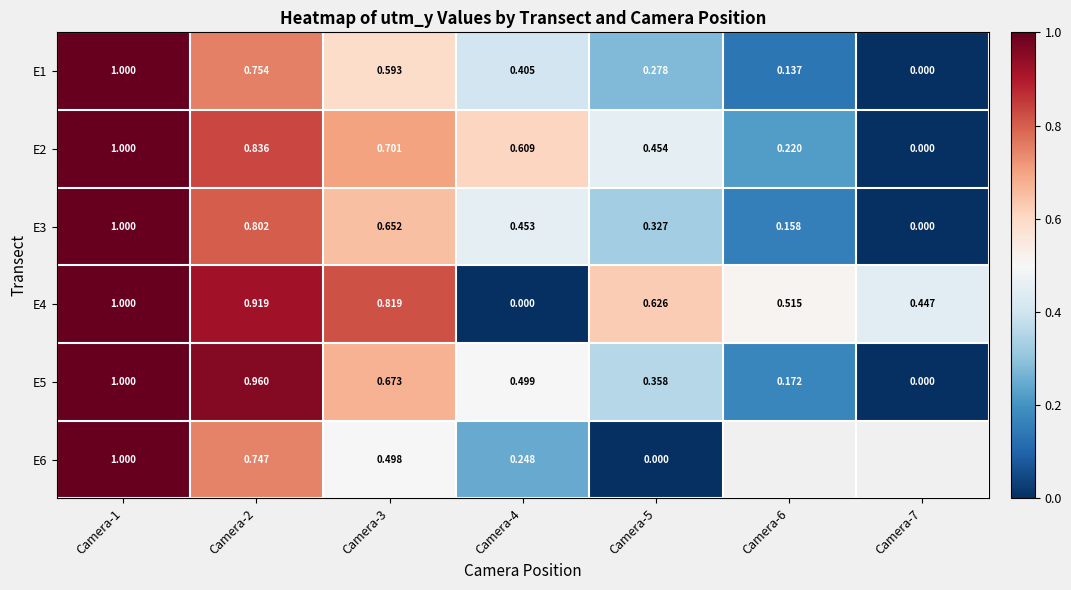

Between Camera-2 and Camera-7, which is larger?

Camera-2